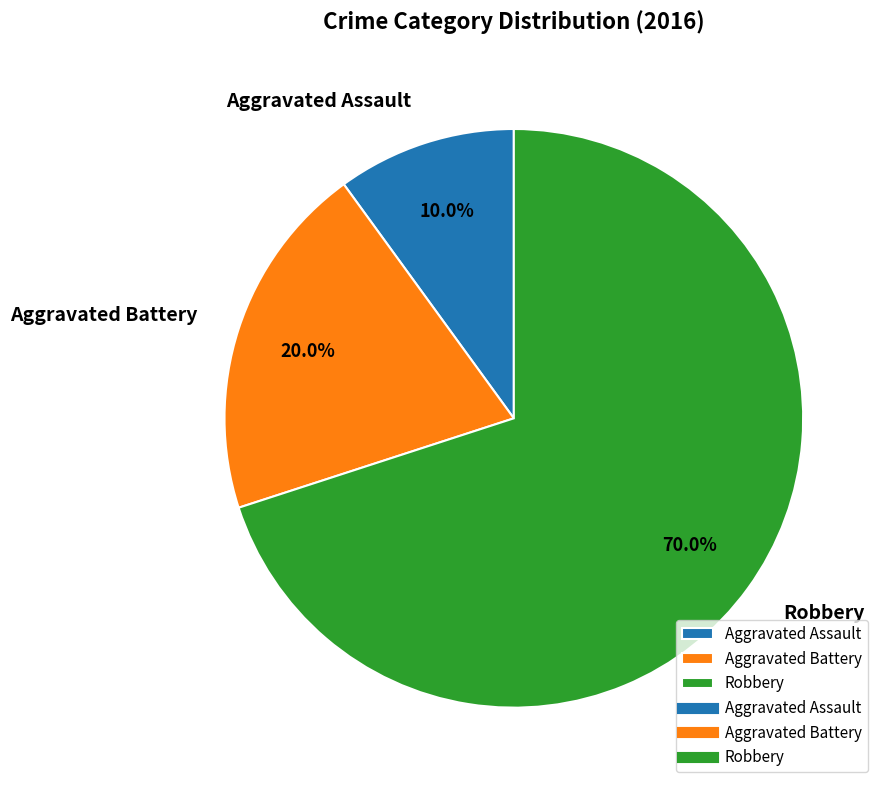

Which category has the smallest portion of the pie?

Aggravated Assault